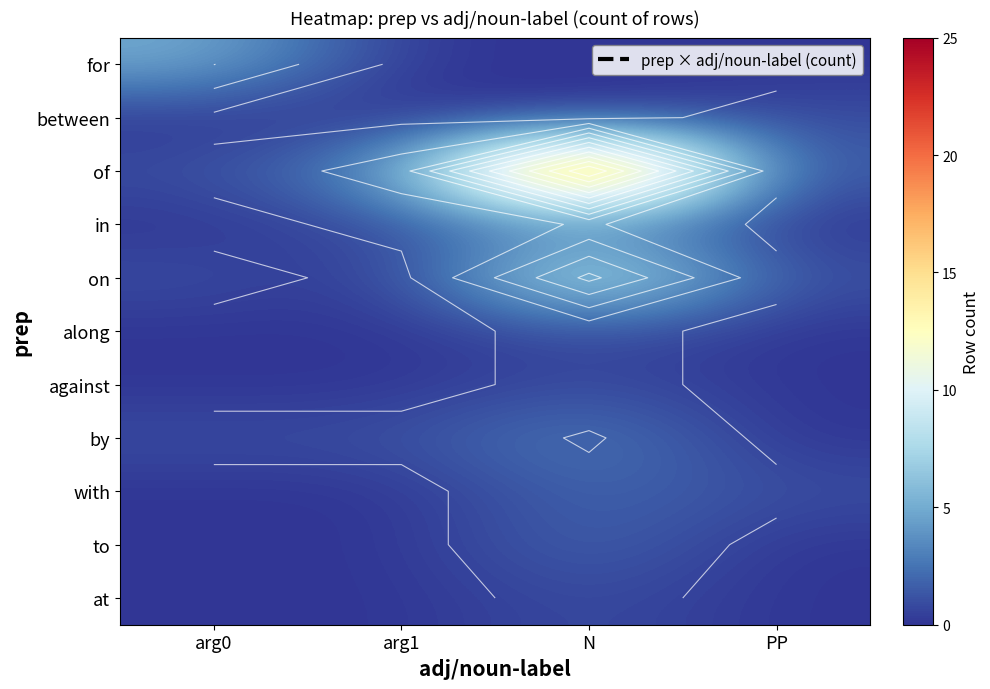

What is the total value across all series at arg1?

6